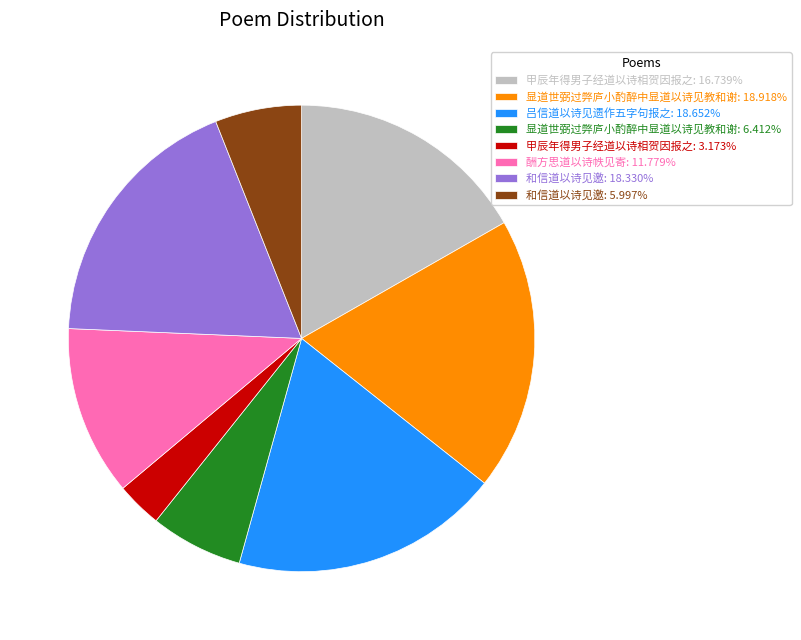

Does 和信道以诗见邀: 18.330% account for over 50% of the chart?

No